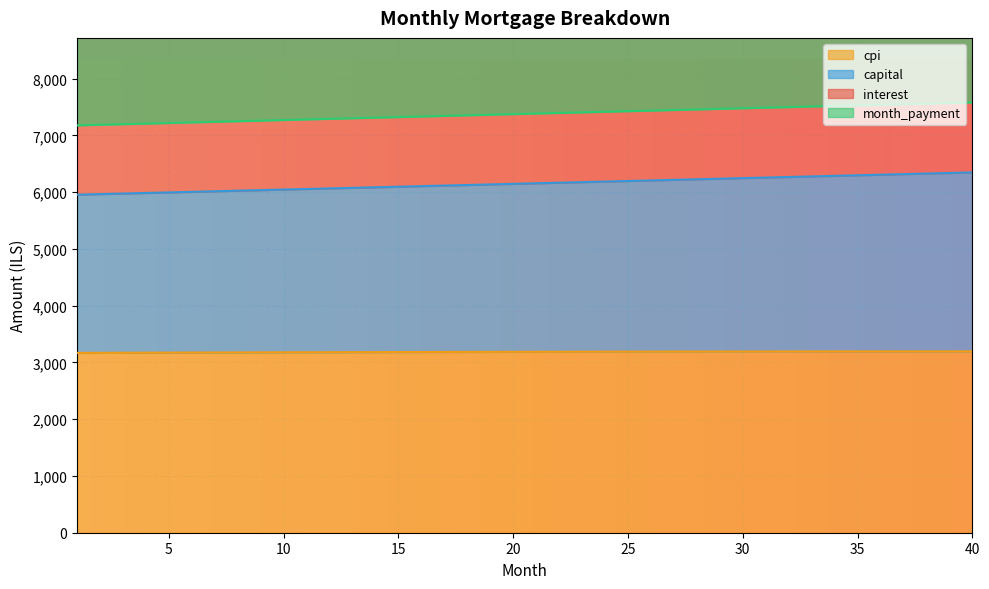

How many data points in month_payment are less than 7384?

20